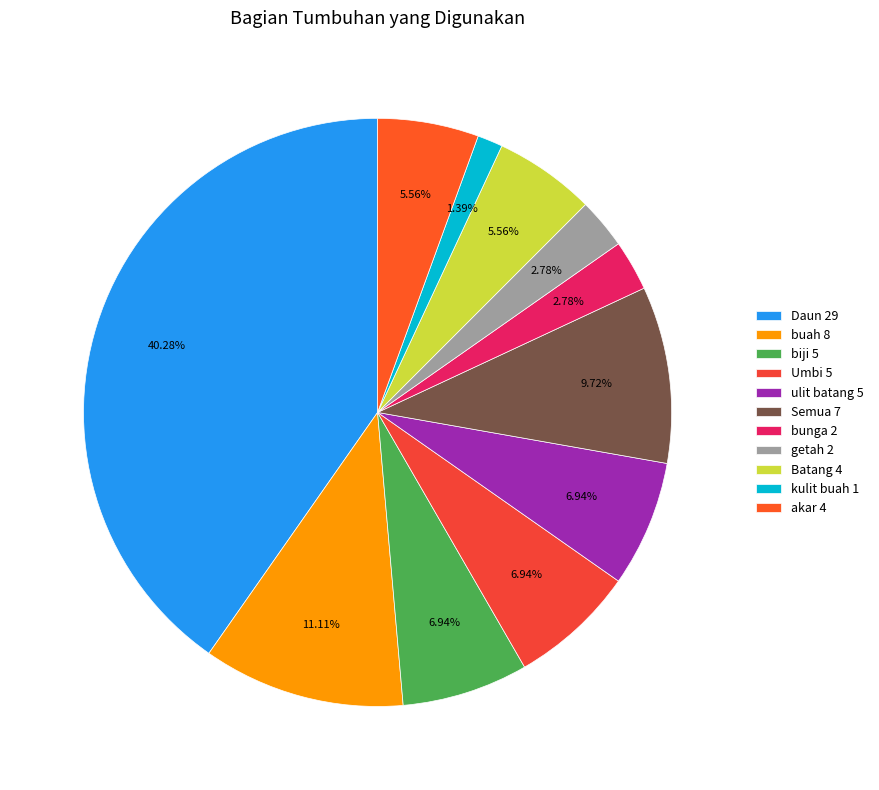

Is it true that akar 4 is 19% of the pie?

False